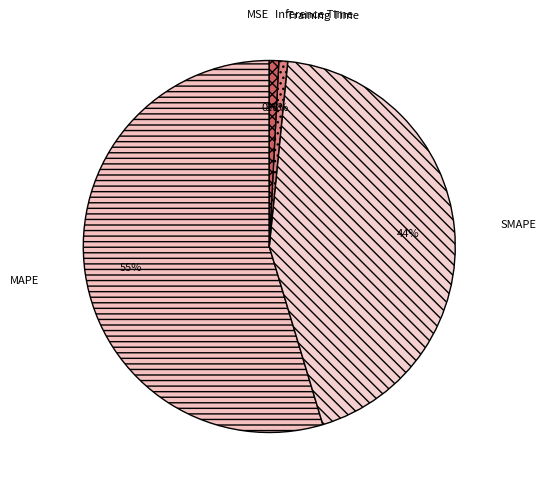

What is the largest slice in the pie chart?

MAPE